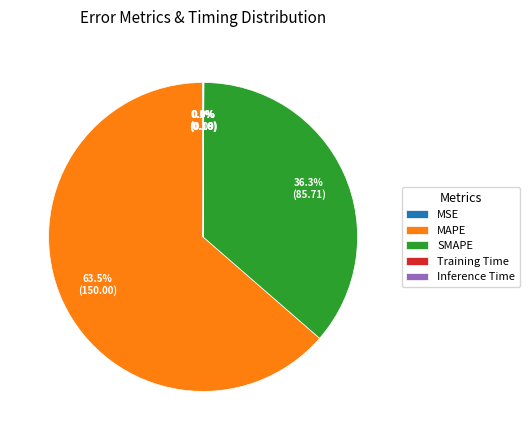

The SMAPE slice represents 36% of the pie. True or false?

True